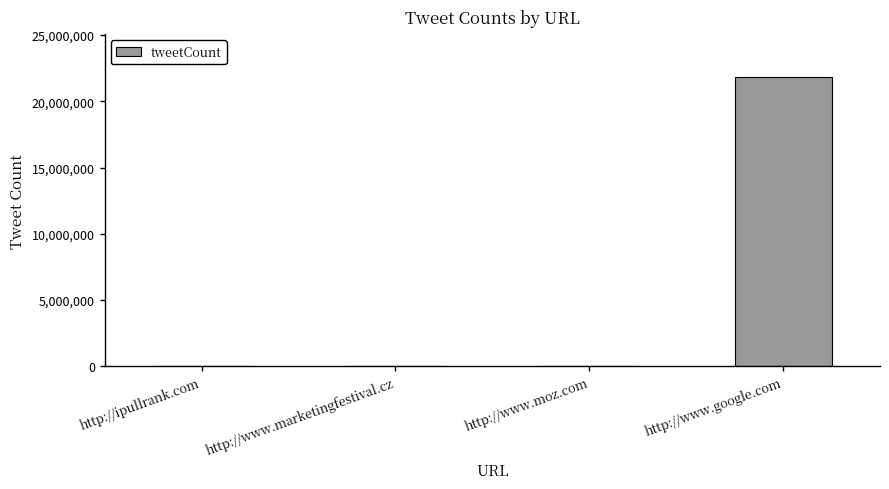

What is the sum of all values?

21805207